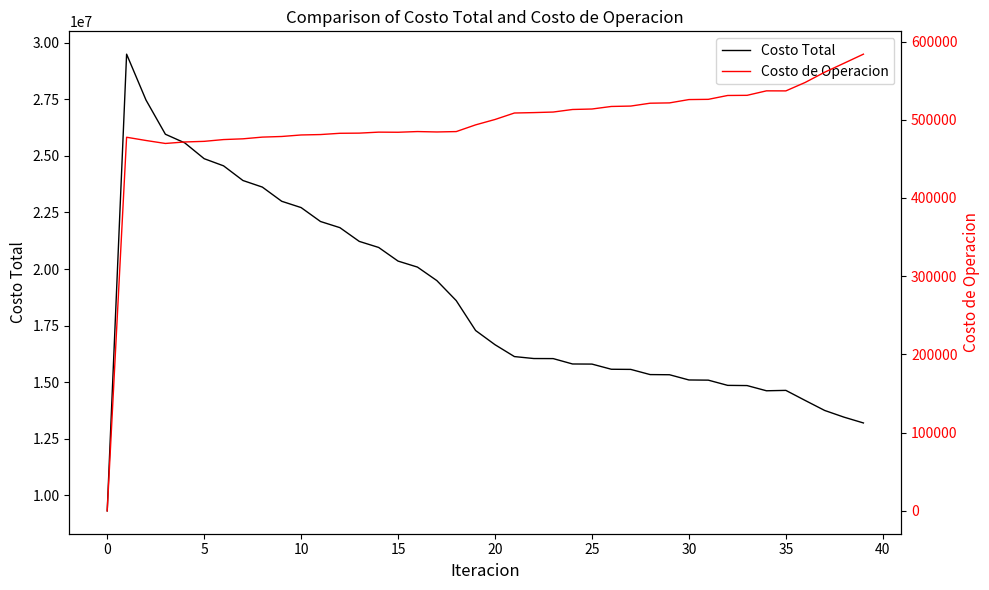

Which has a higher value, 24 or 12?

12